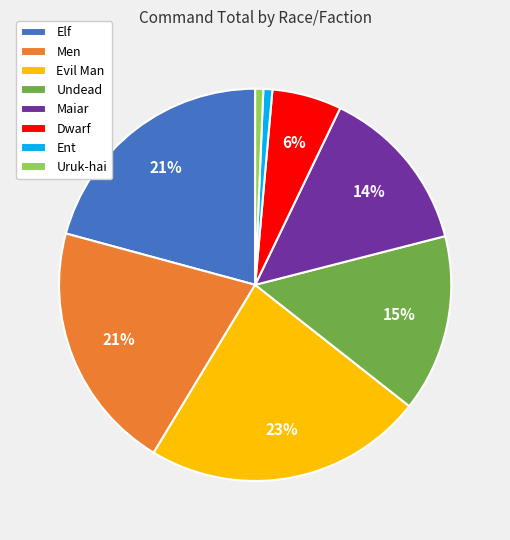

How many slices are in this pie chart?

8